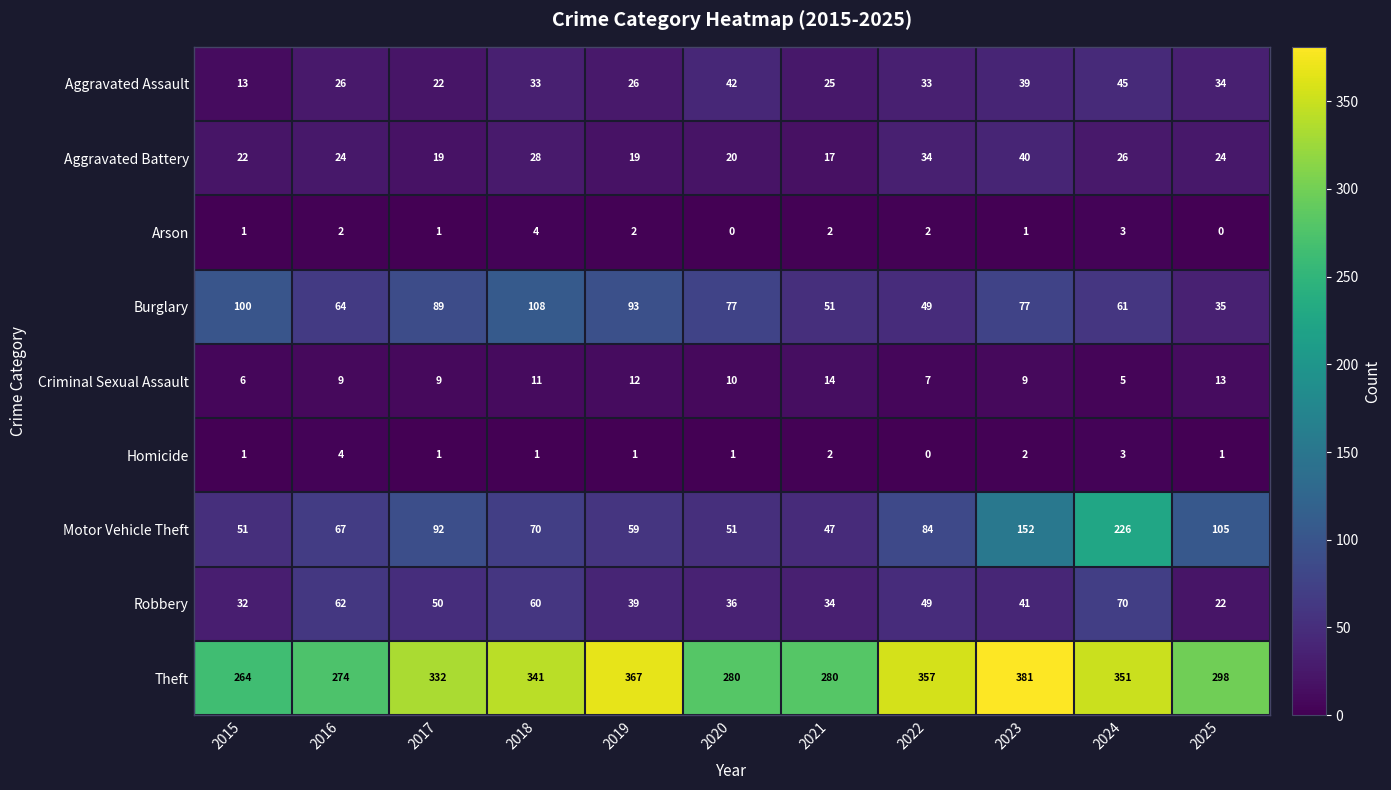

Which category has the lowest value in the Aggravated Assault series?

2015